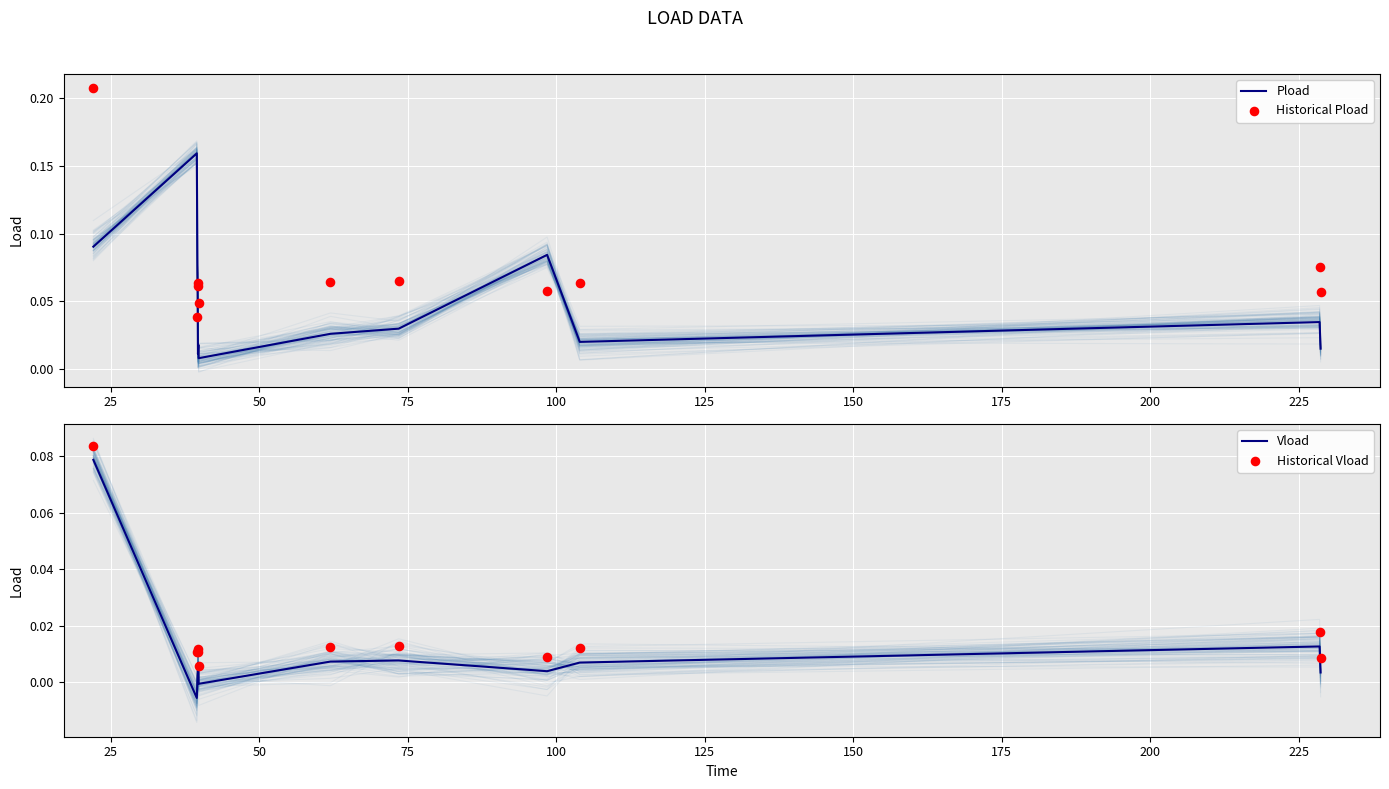

What is the total value across all series at 25?

0.2